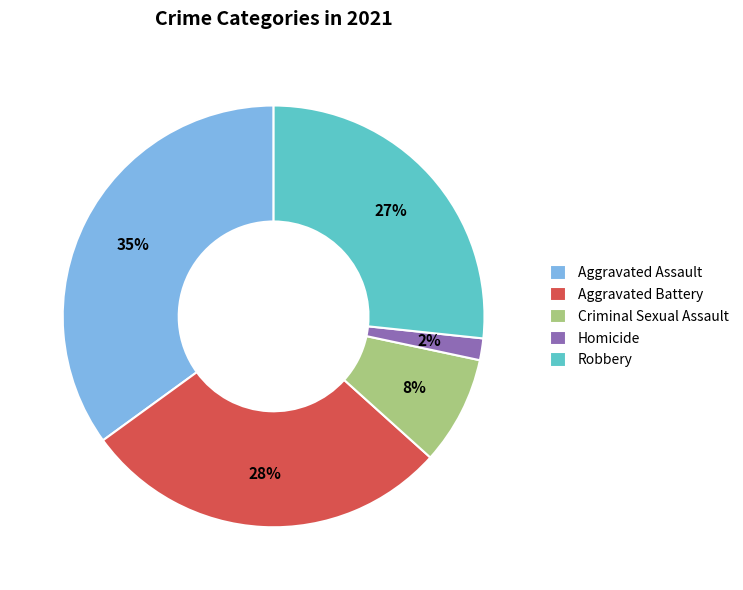

Is there any slice that represents more than half of the pie?

No